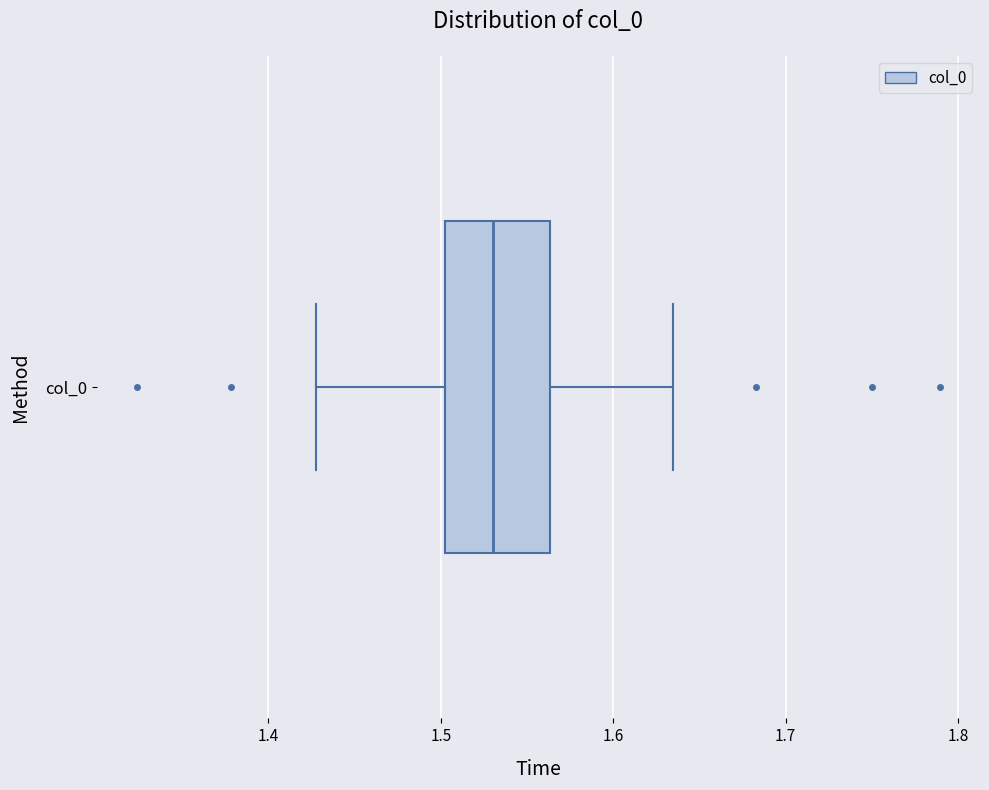

Transcribe this box plot: give where the median line is, the range the box spans, and where the two whiskers end, as read against the x-axis. The values are not printed on the chart, so give them approximately, as read against the axis.

median 1.53, box 1.50 to 1.56, whiskers 1.43 to 1.63